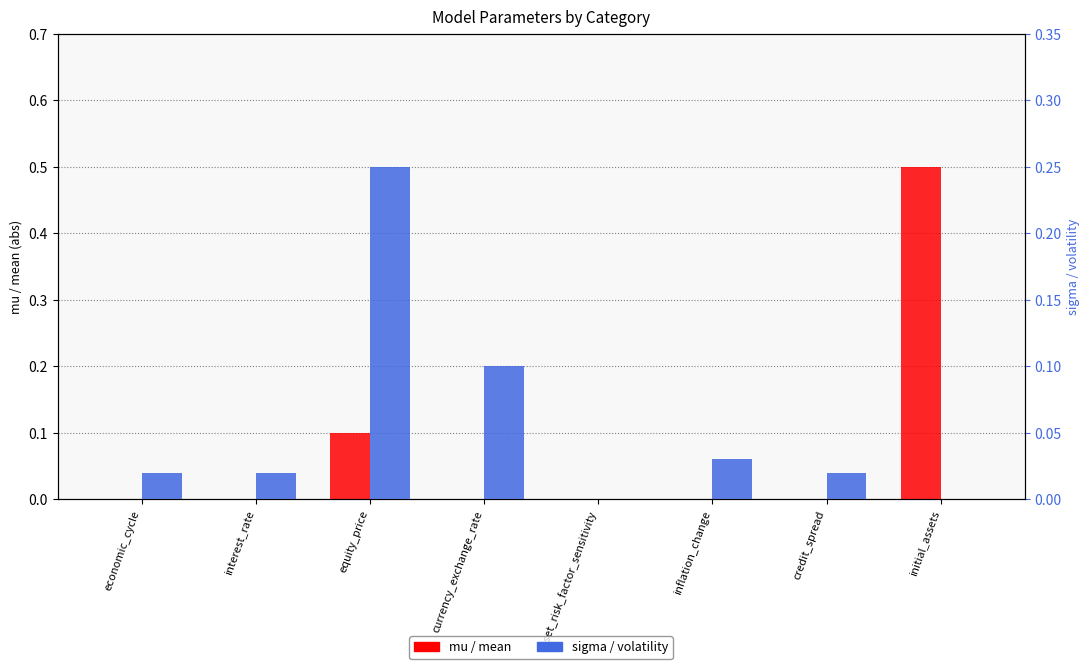

Which series has the largest range (max minus min)?

mu / mean